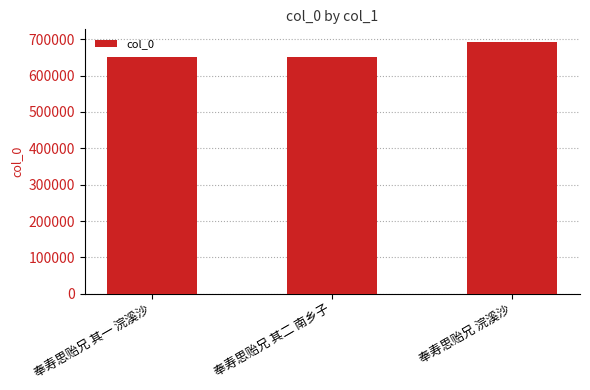

Which category has the highest value across all series?

奉寿思贻兄 浣溪沙